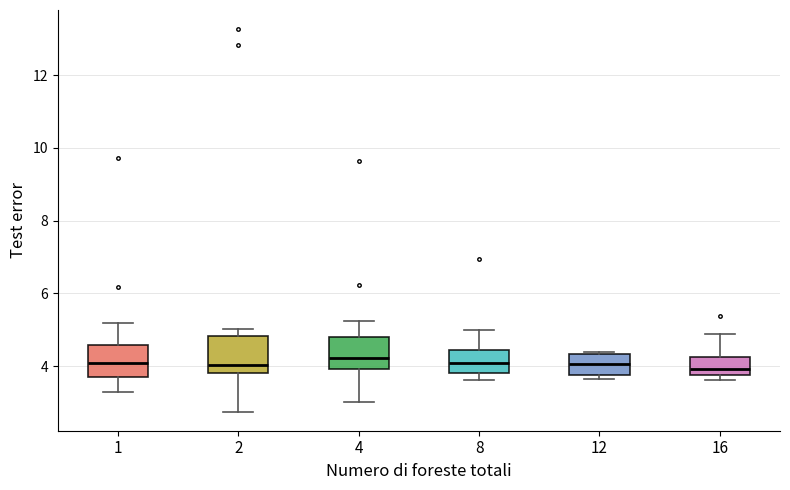

Where is the lower edge of the box at x = 16 on the y-axis? The values are not printed on the chart, so give them approximately, as read against the axis.

3.8